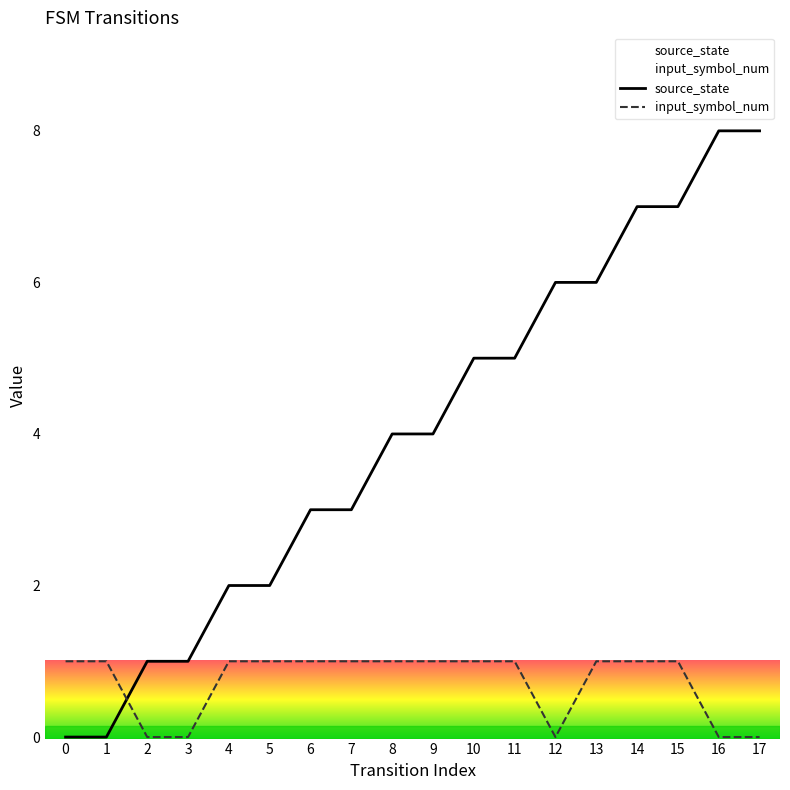

Which label corresponds to the largest value in the chart?

16